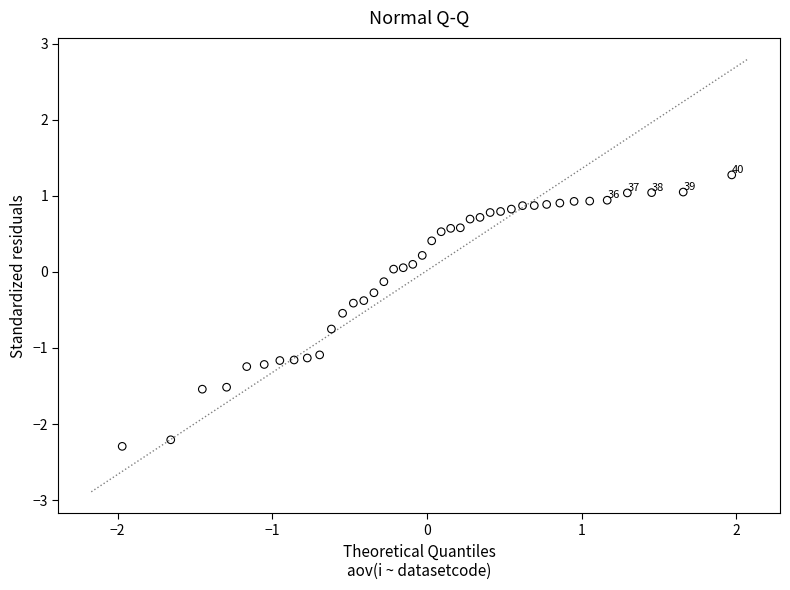

What is the range of Y values (max minus min)?

3.6